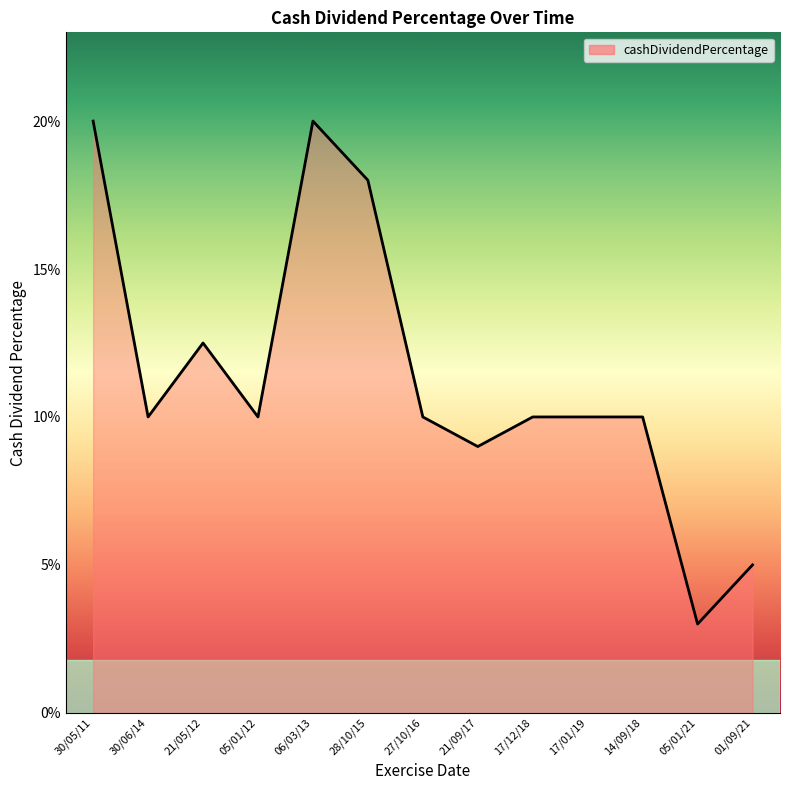

True or false: the data shows 0.0 at 21/09/17.

False